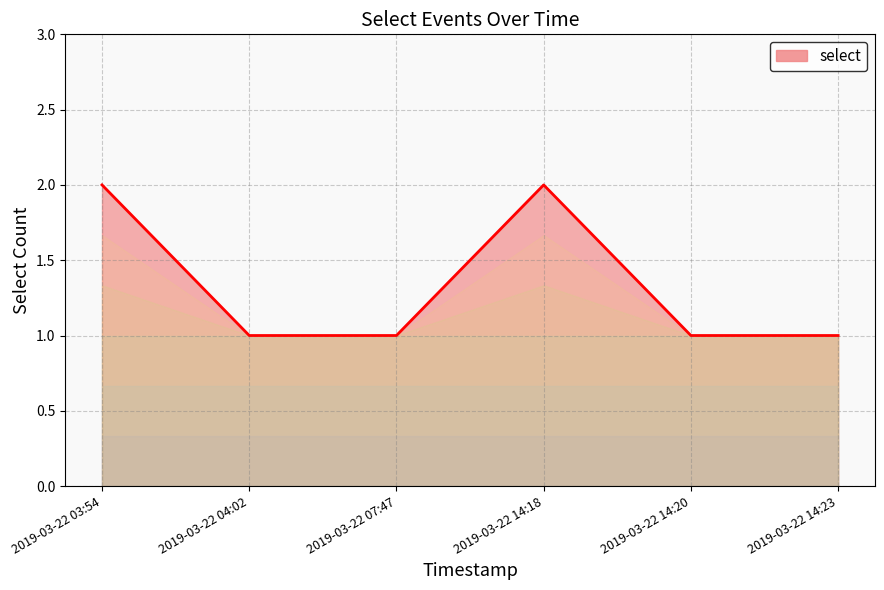

Approximately how many times larger is the value at 2019-03-22 04:02 compared to 2019-03-22 14:18?

0.5